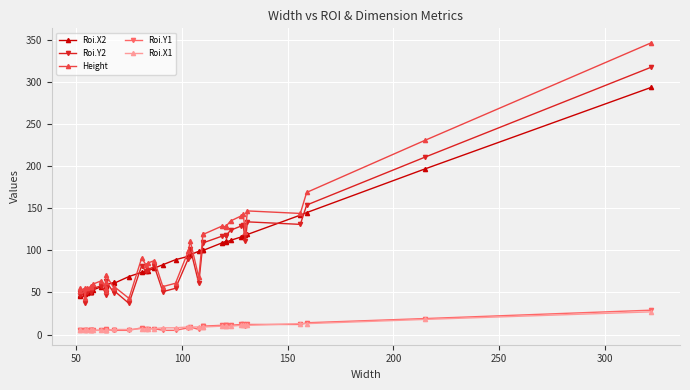

Which series changed the most between 0 and 20?

Height